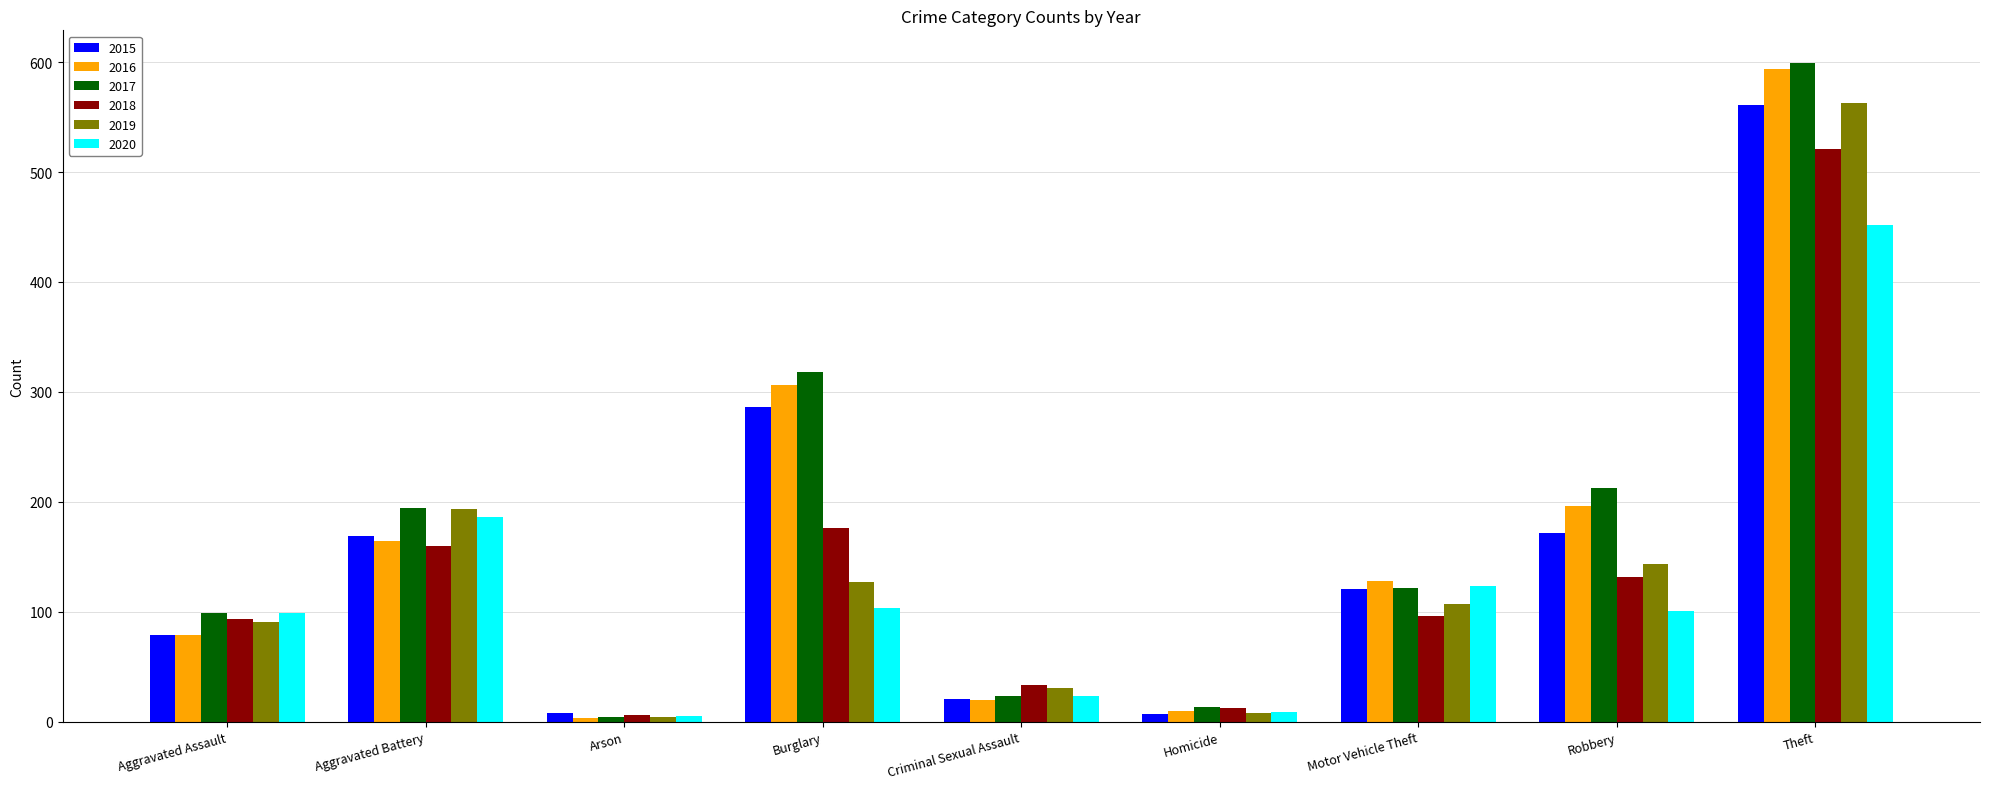

Is it true that 2015 equals 121 at Motor Vehicle Theft?

True